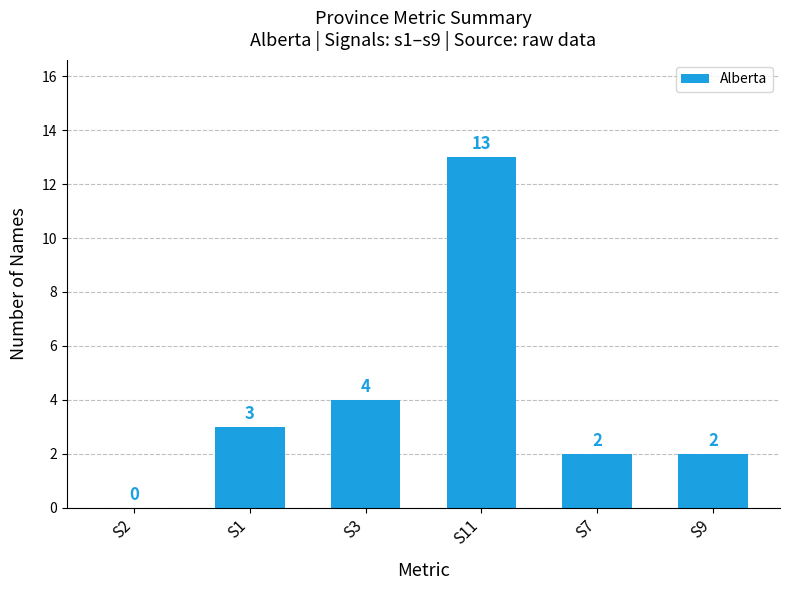

Reading right to left, list all the values displayed in this chart.

2	2	13	4	3	0